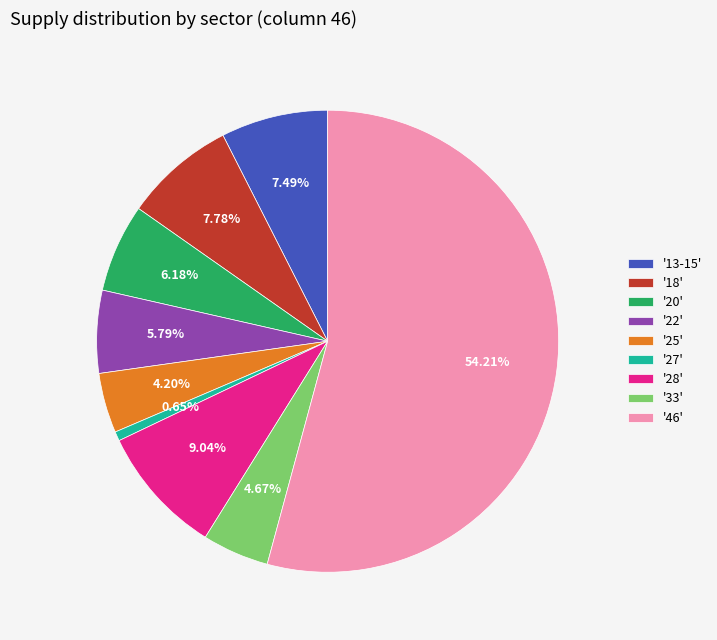

Which slice is the largest?

'46'